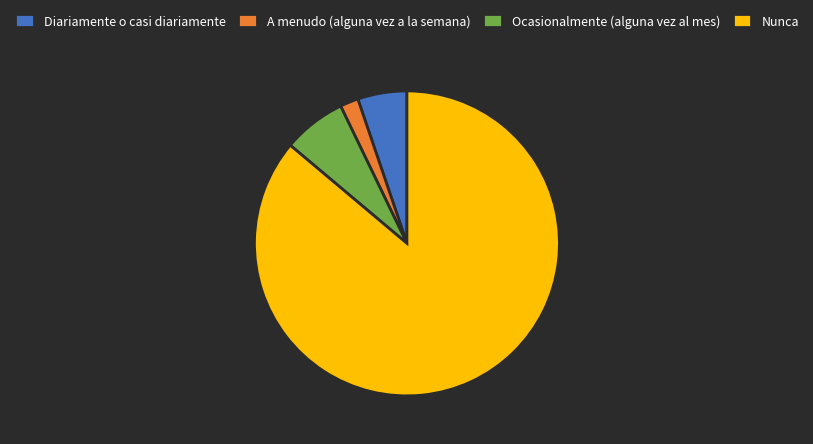

Rank the categories by value from highest to lowest.

Nunca, Ocasionalmente (alguna vez al mes), Diariamente o casi diariamente, A menudo (alguna vez a la semana)